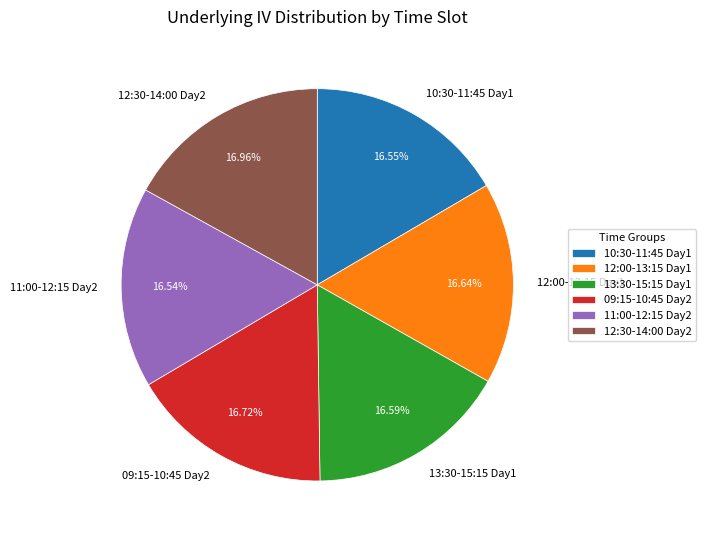

Do 10:30-11:45 Day1 and 11:00-12:15 Day2 together represent more than half of the pie?

No